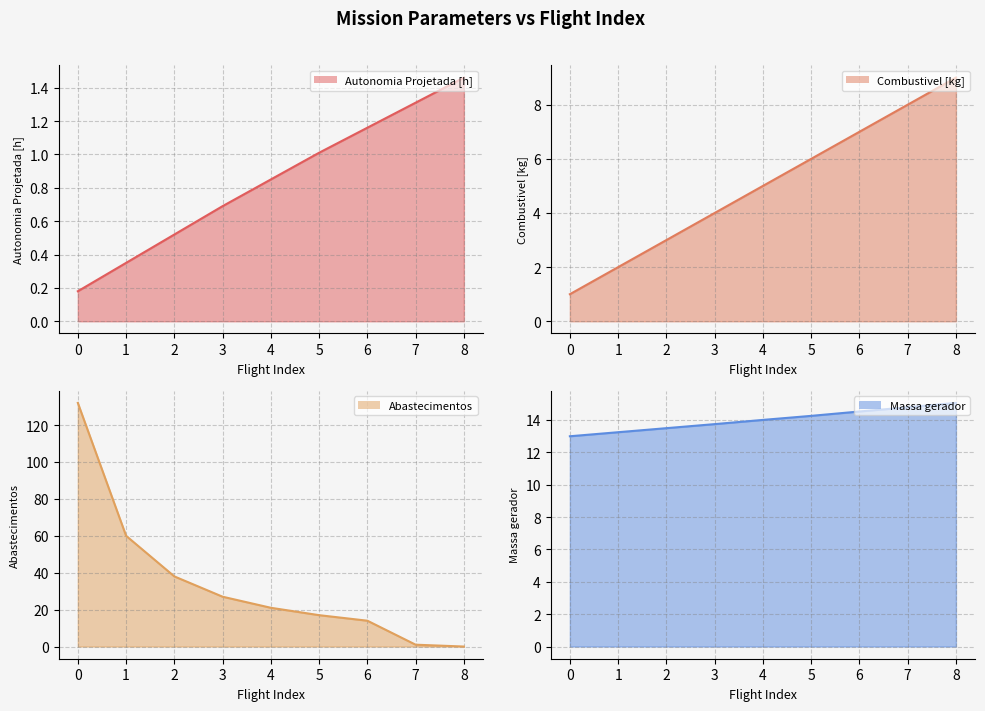

Which series ends up on top after the final intersection of Autonomia Projetada [h] and Abastecimentos?

Autonomia Projetada [h]